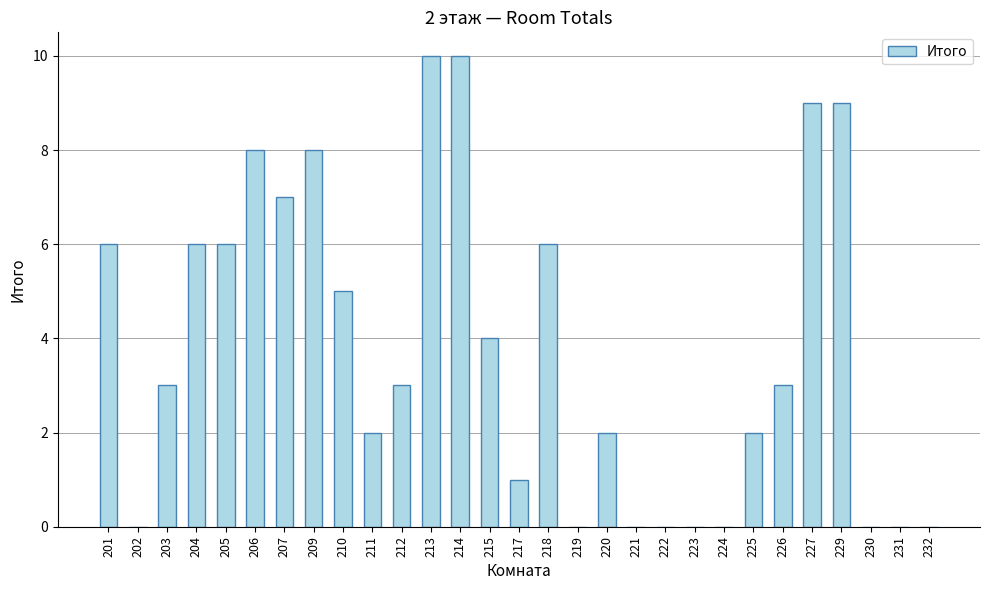

What is the change in value from 202 to 210?

+5